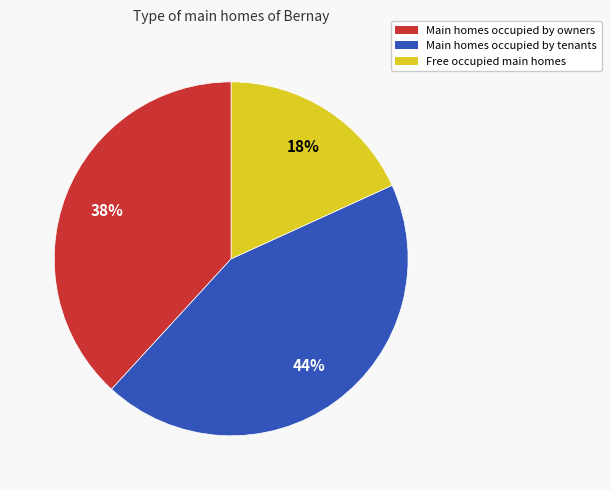

Is it true that Main homes occupied by tenants is 44% of the pie?

True